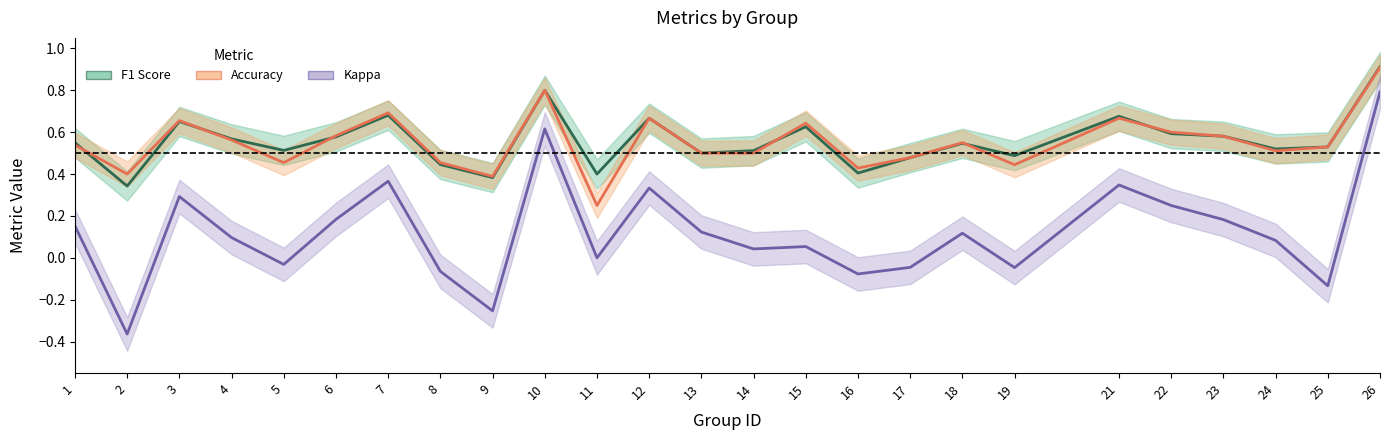

Which series has the largest total across all categories?

F1 Score